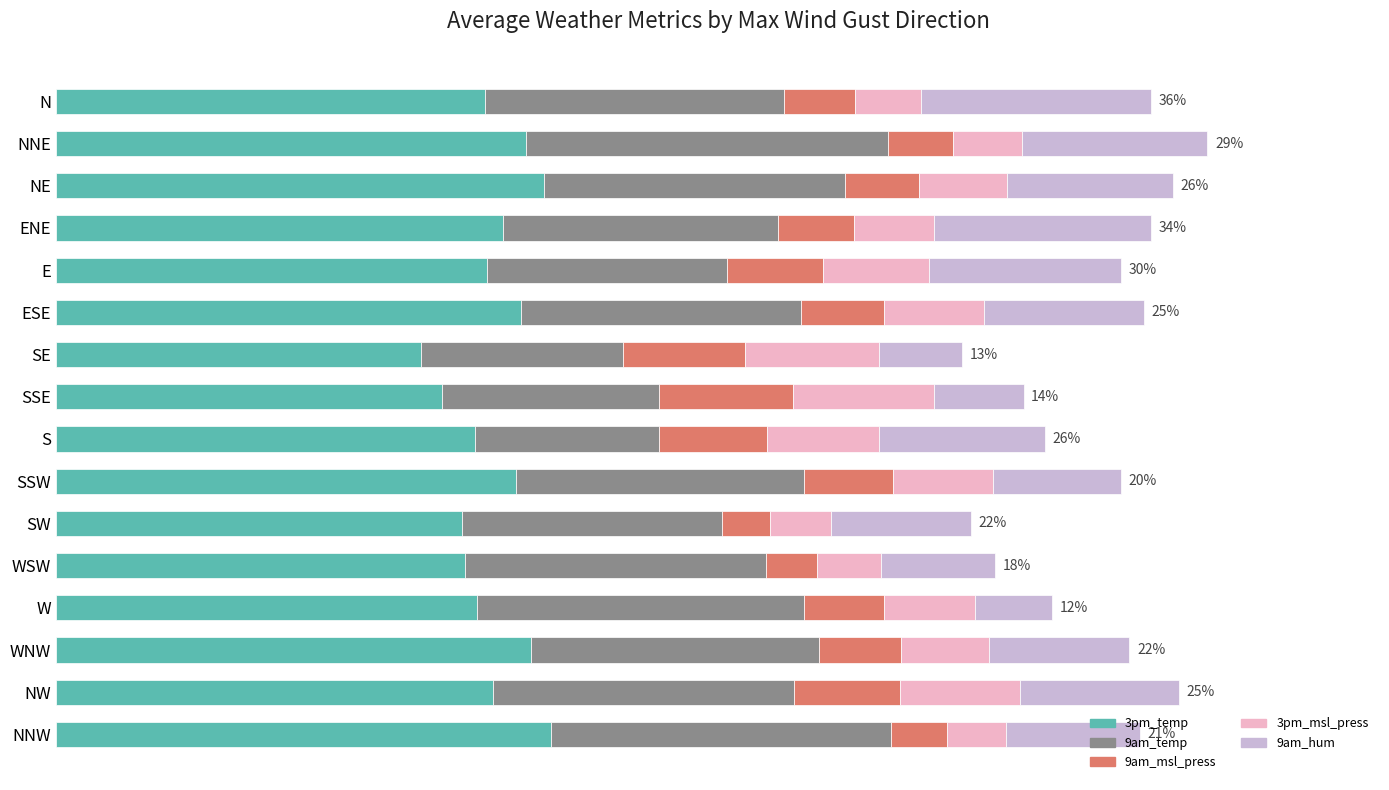

What is the difference between the maximum and minimum values in the 3pm_temp series?

5.1